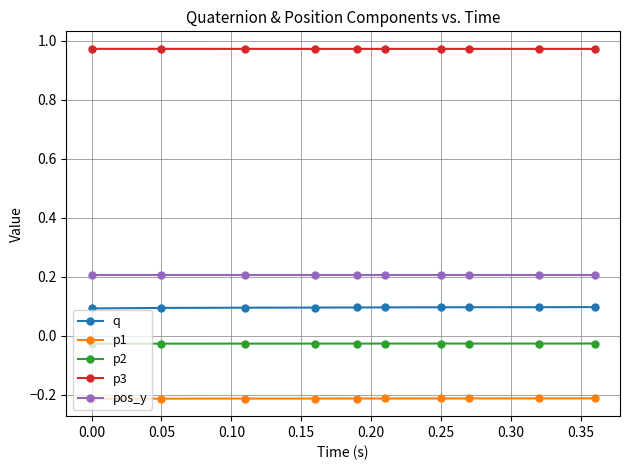

What is the minimum value shown in the chart?

-0.2